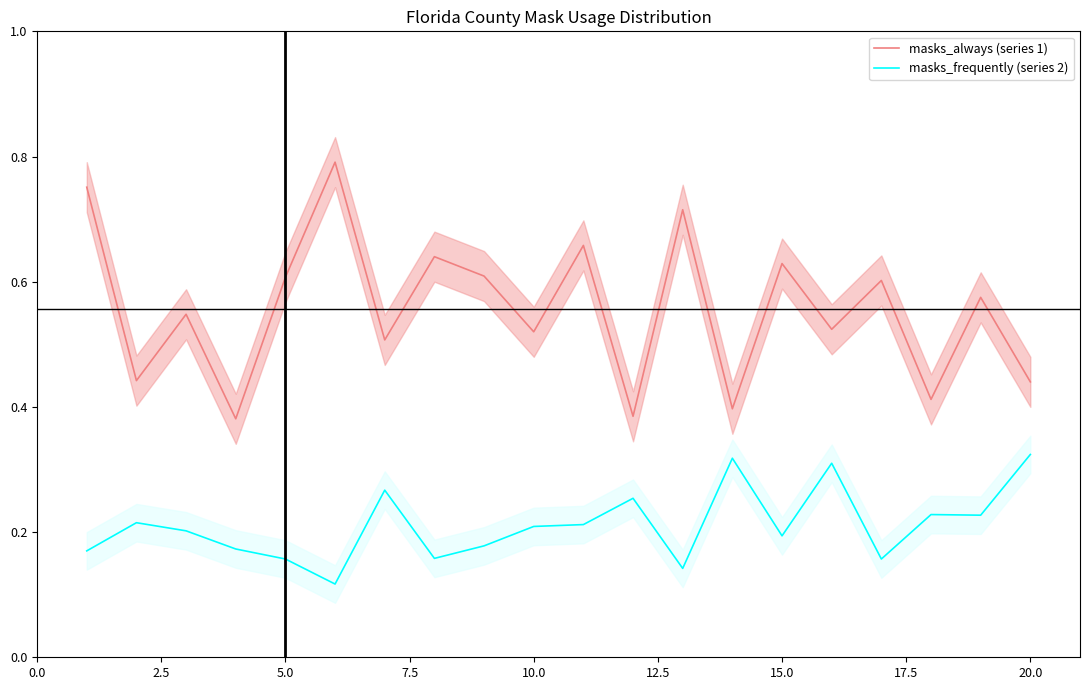

What is the smallest value displayed?

0.1